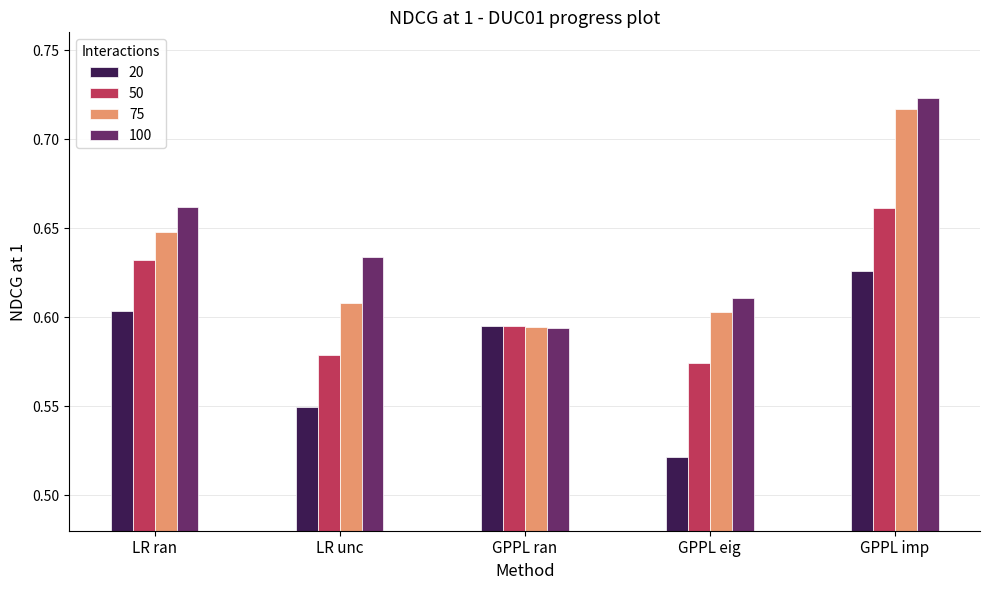

At how many categories does at least one series exceed 0?

5